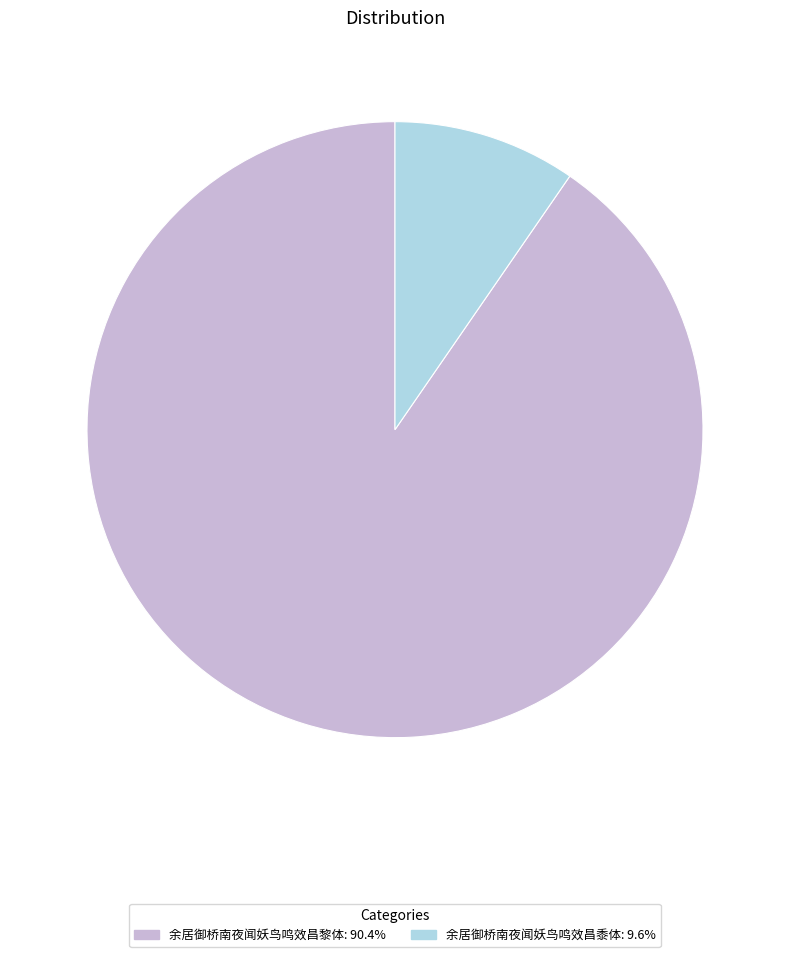

Which slice is the smallest?

余居御桥南夜闻妖鸟鸣效昌黍体